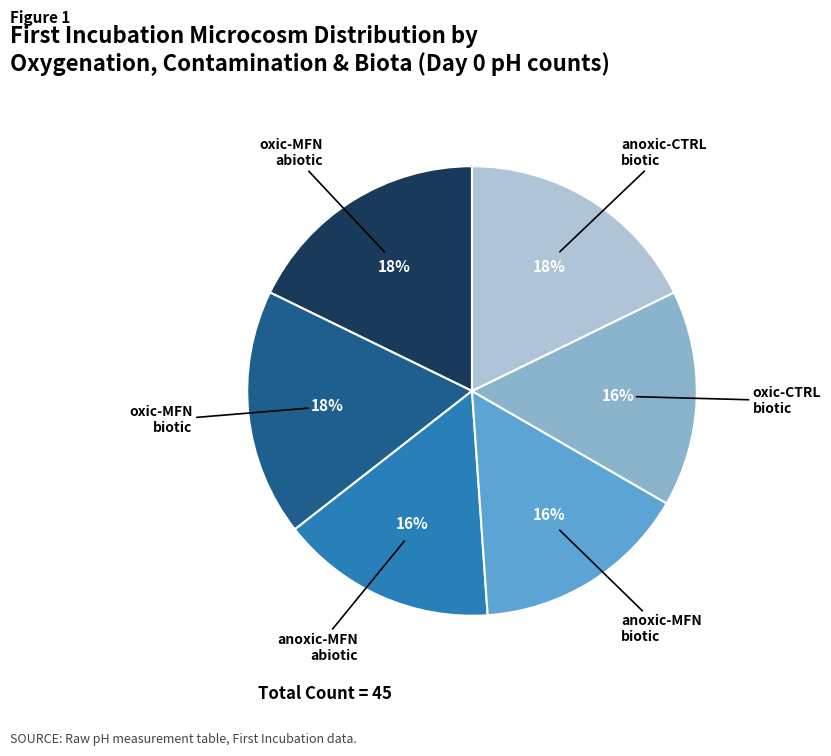

To the nearest percent, what is the average slice percentage?

17%